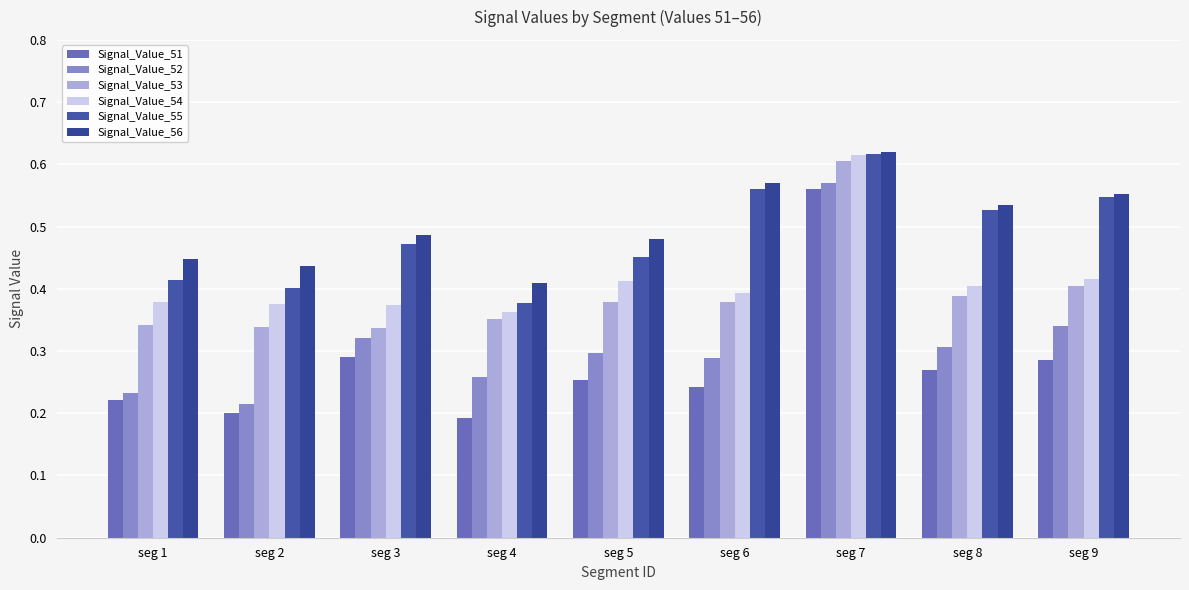

Reading right to left, what are all the values shown in this chart?

Signal_Value_51: seg 9=0.3	seg 8=0.3	seg 7=0.6	seg 6=0.2	seg 5=0.3	seg 4=0.2	seg 3=0.3	seg 2=0.2	seg 1=0.2
Signal_Value_52: seg 9=0.3	seg 8=0.3	seg 7=0.6	seg 6=0.3	seg 5=0.3	seg 4=0.3	seg 3=0.3	seg 2=0.2	seg 1=0.2
Signal_Value_53: seg 9=0.4	seg 8=0.4	seg 7=0.6	seg 6=0.4	seg 5=0.4	seg 4=0.4	seg 3=0.3	seg 2=0.3	seg 1=0.3
Signal_Value_54: seg 9=0.4	seg 8=0.4	seg 7=0.6	seg 6=0.4	seg 5=0.4	seg 4=0.4	seg 3=0.4	seg 2=0.4	seg 1=0.4
Signal_Value_55: seg 9=0.5	seg 8=0.5	seg 7=0.6	seg 6=0.6	seg 5=0.5	seg 4=0.4	seg 3=0.5	seg 2=0.4	seg 1=0.4
Signal_Value_56: seg 9=0.6	seg 8=0.5	seg 7=0.6	seg 6=0.6	seg 5=0.5	seg 4=0.4	seg 3=0.5	seg 2=0.4	seg 1=0.4